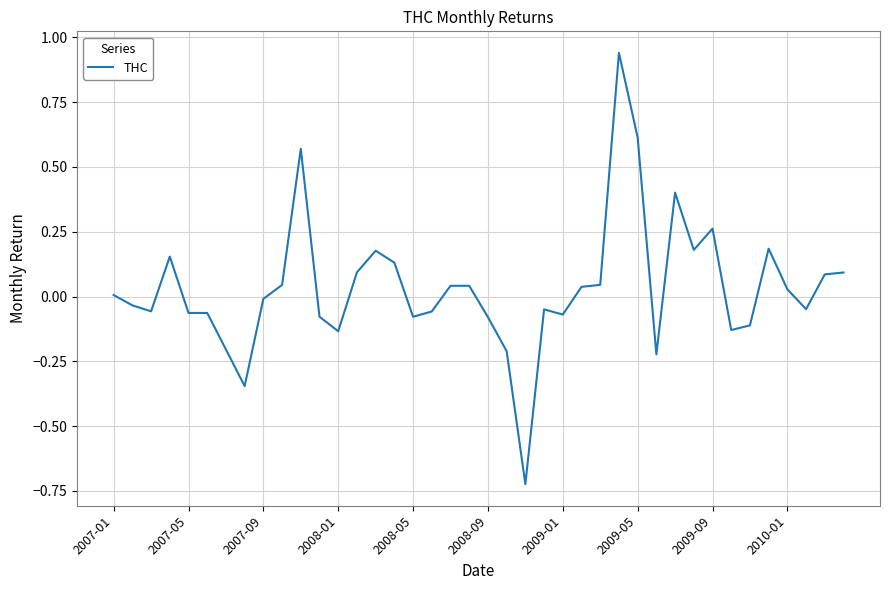

Does the chart display data point markers on the line(s)?

No